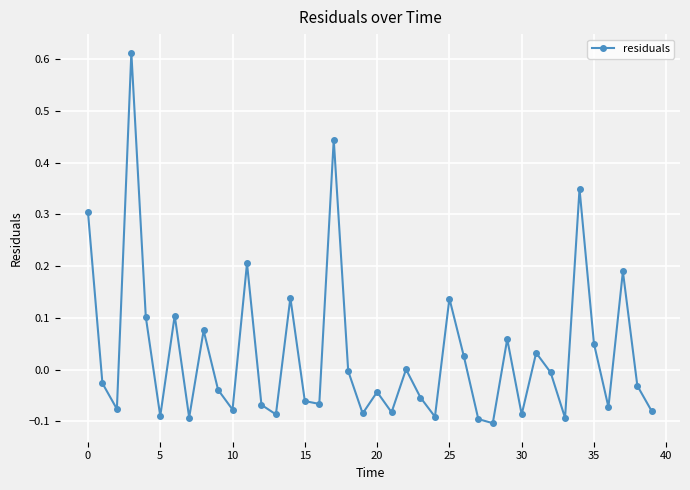

True or false: there are more than 0 points higher than both neighbors.

True